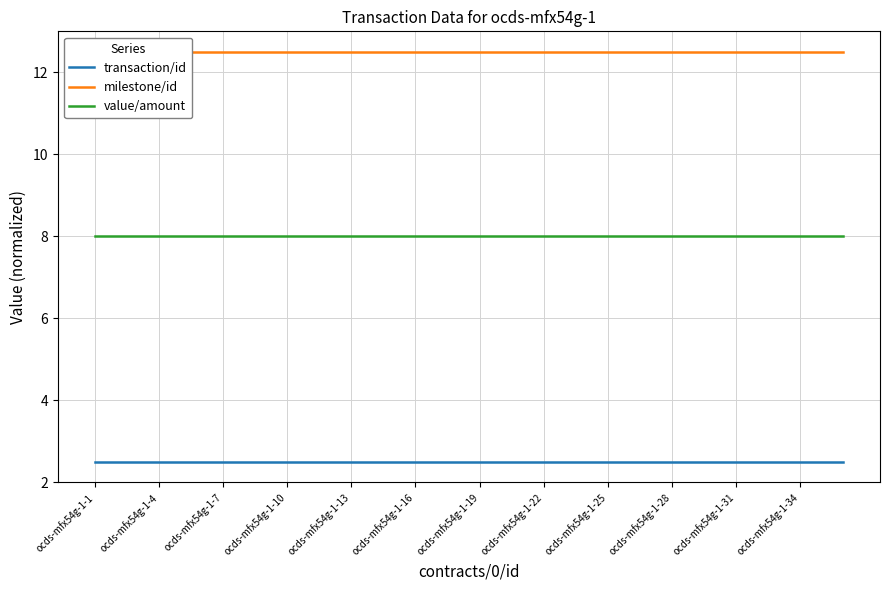

Does the chart display data point markers on the line(s)?

No